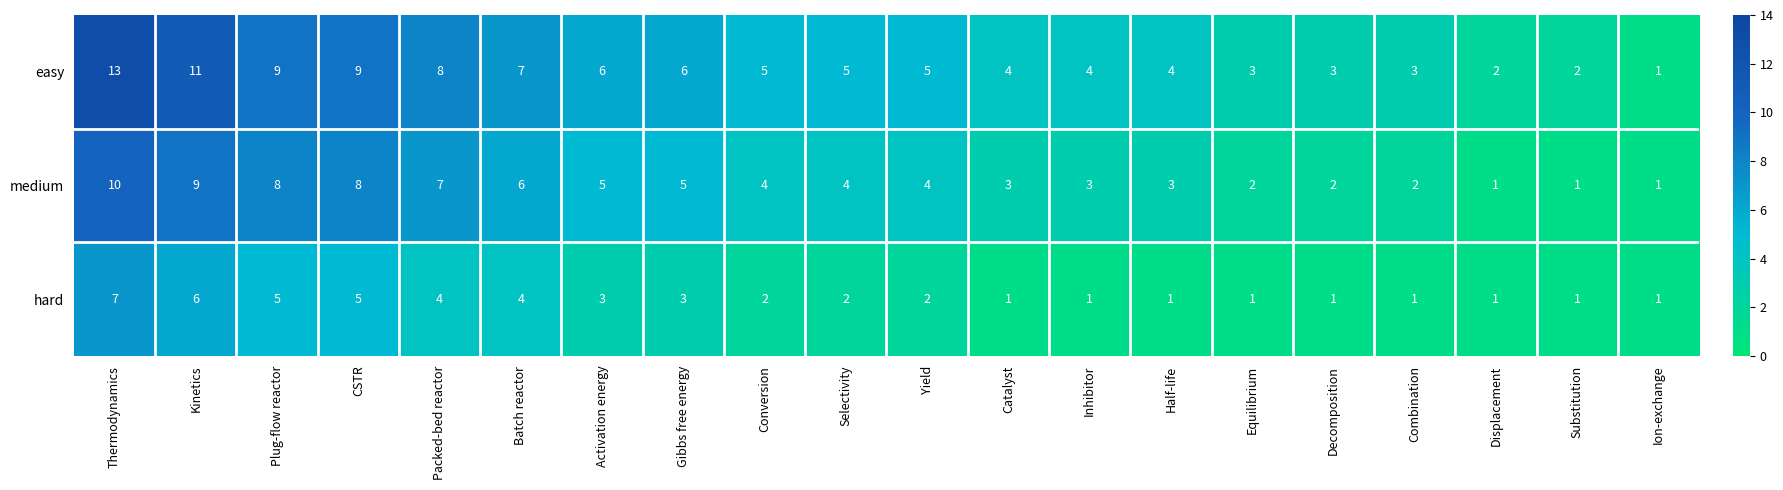

What is the smallest value displayed?

1